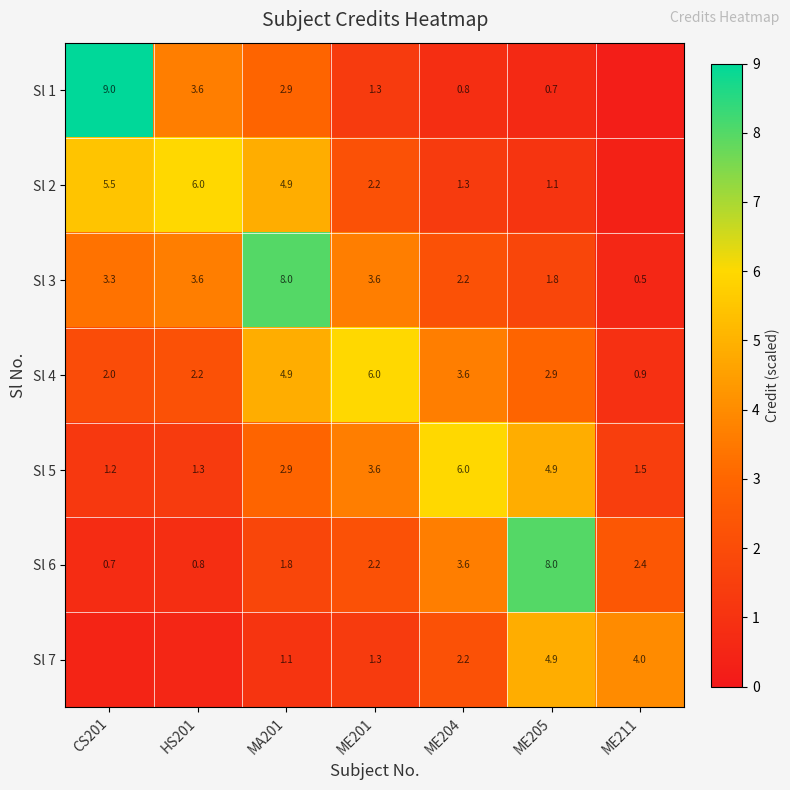

Count the number of categories in the chart.

7